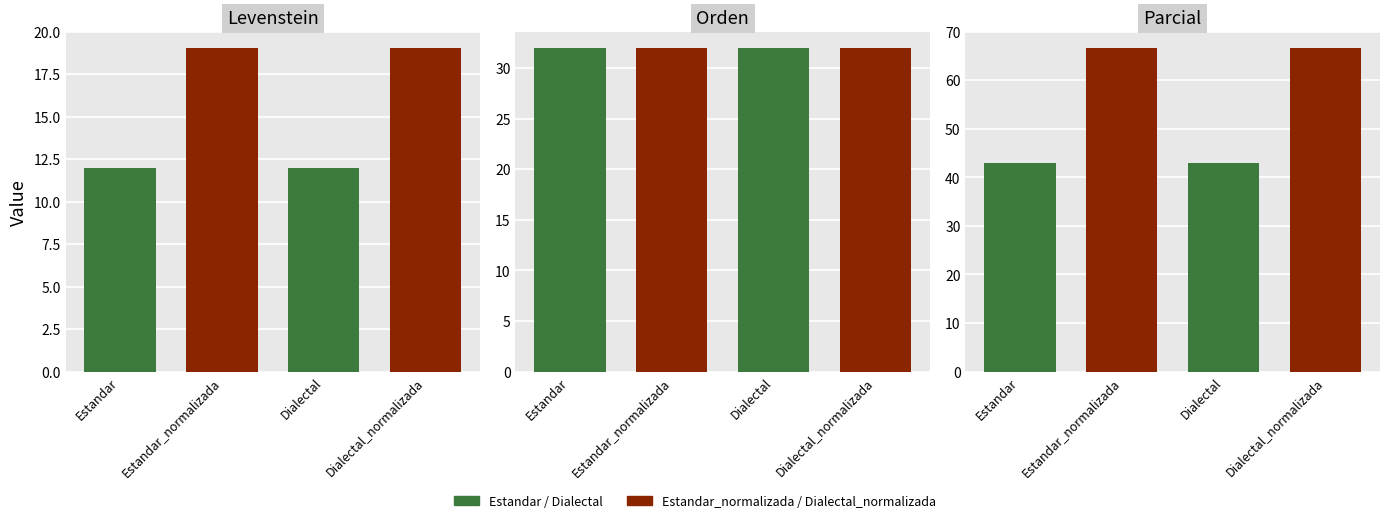

What position from the left is Dialectal?

3